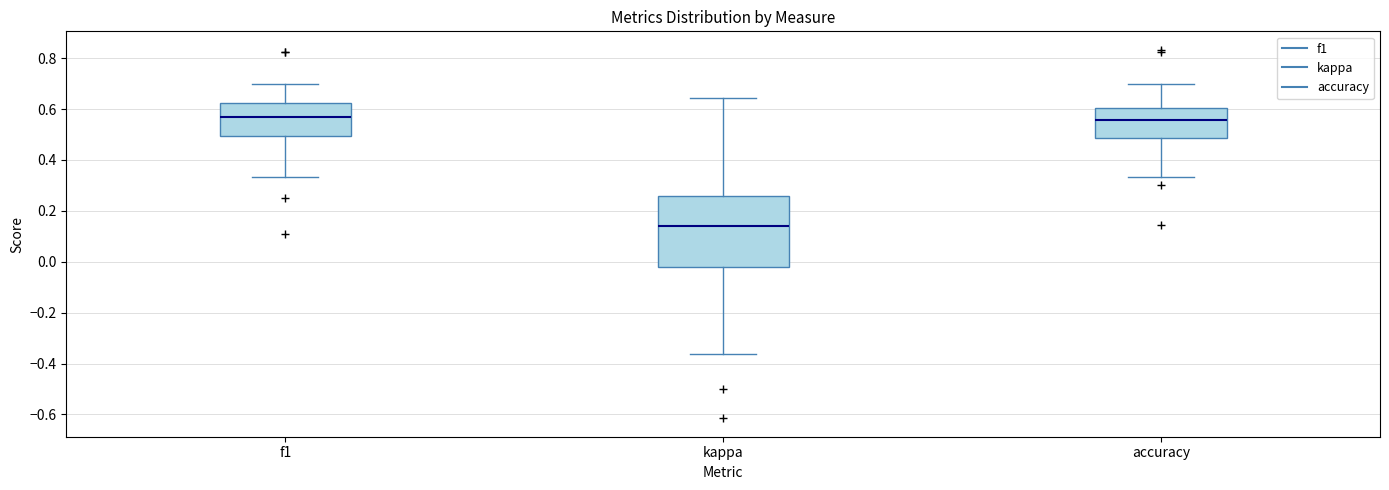

Which box is the tallest, from its lower edge to its upper edge?

kappa